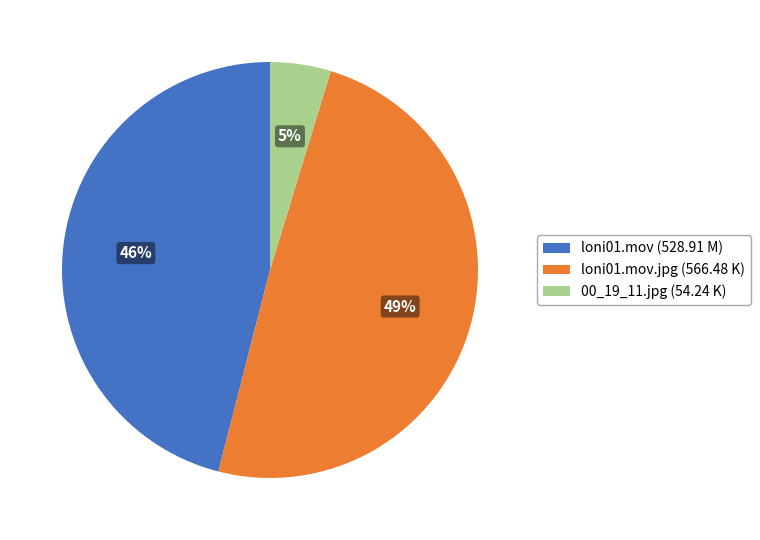

What is the smallest slice in the pie chart?

00_19_11.jpg (54.24 K)